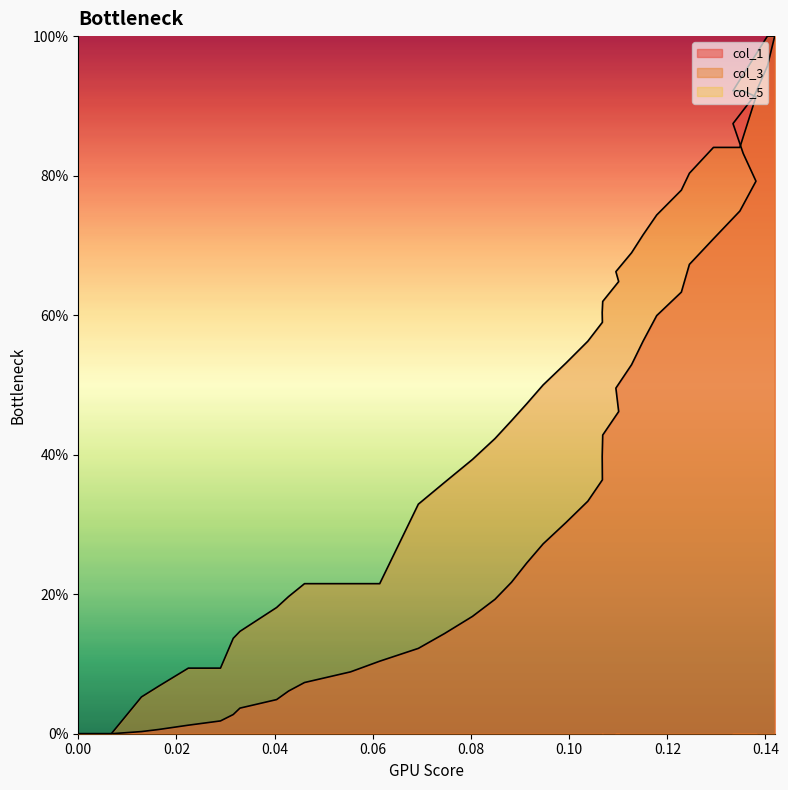

Does the chart display data point markers on the line(s)?

No